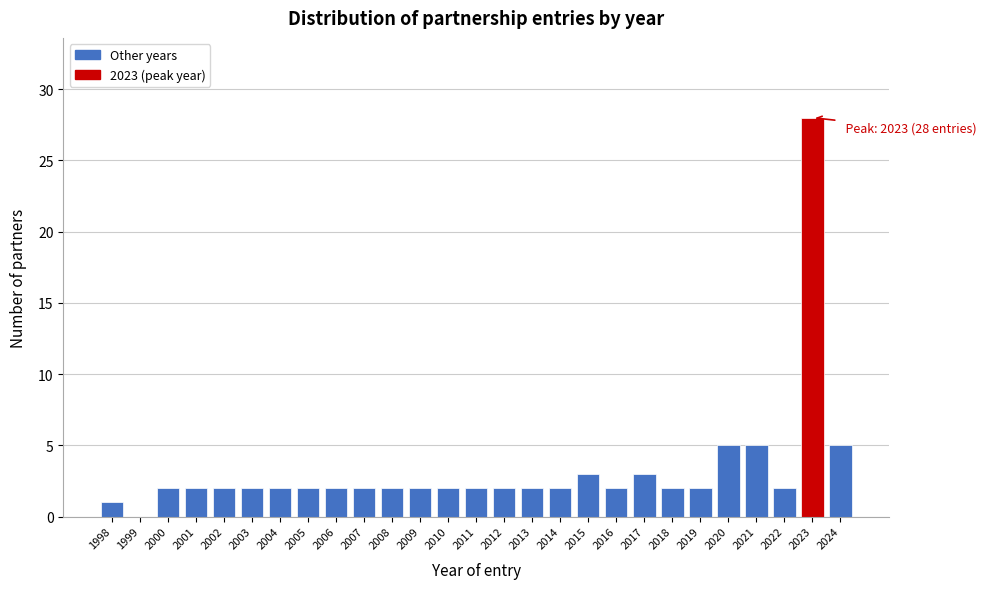

Reading left to right, extract all data points from this chart.

1998=1	1999=0	2000=2	2001=2	2002=2	2003=2	2004=2	2005=2	2006=2	2007=2	2008=2	2009=2	2010=2	2011=2	2012=2	2013=2	2014=2	2015=3	2016=2	2017=3	2018=2	2019=2	2020=5	2021=5	2022=2	2023=28	2024=5